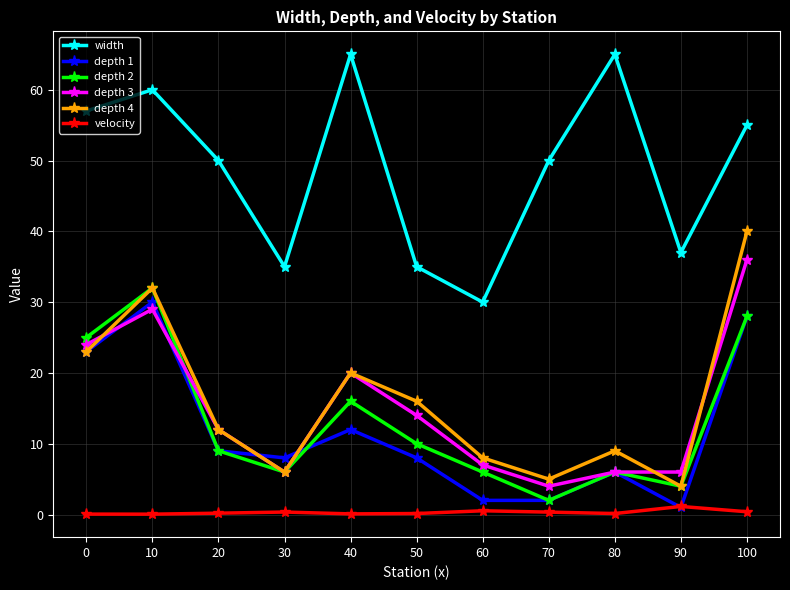

Between 20 and 40, which series saw the biggest shift?

width